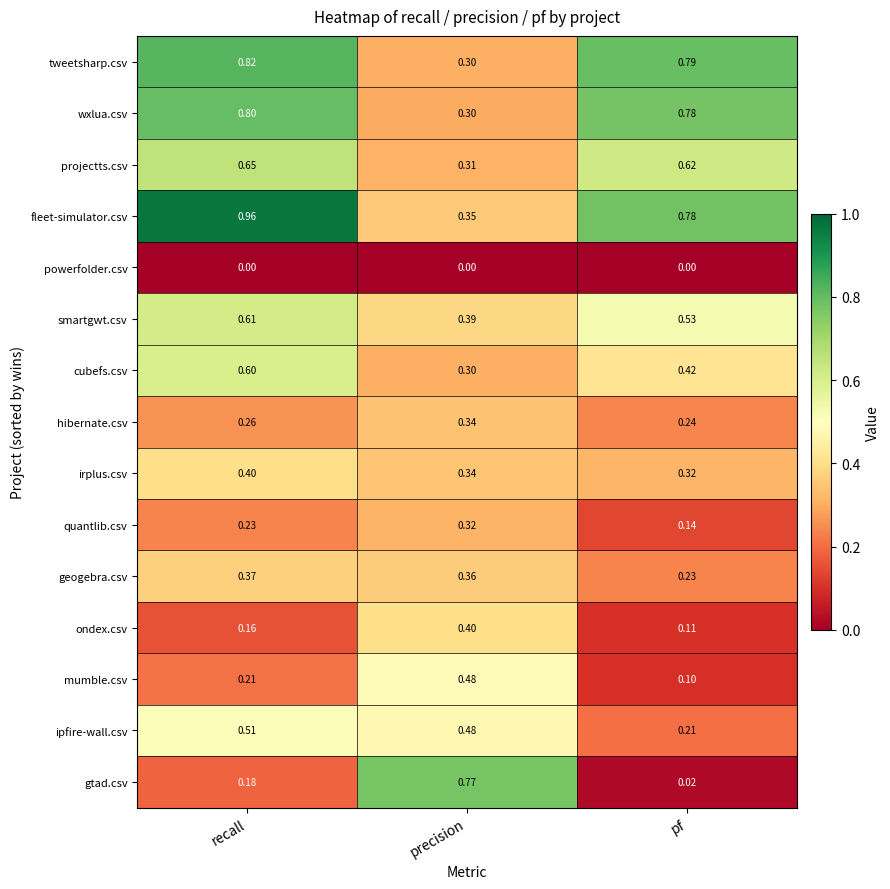

Where is wxlua.csv nearest to the value 0?

precision